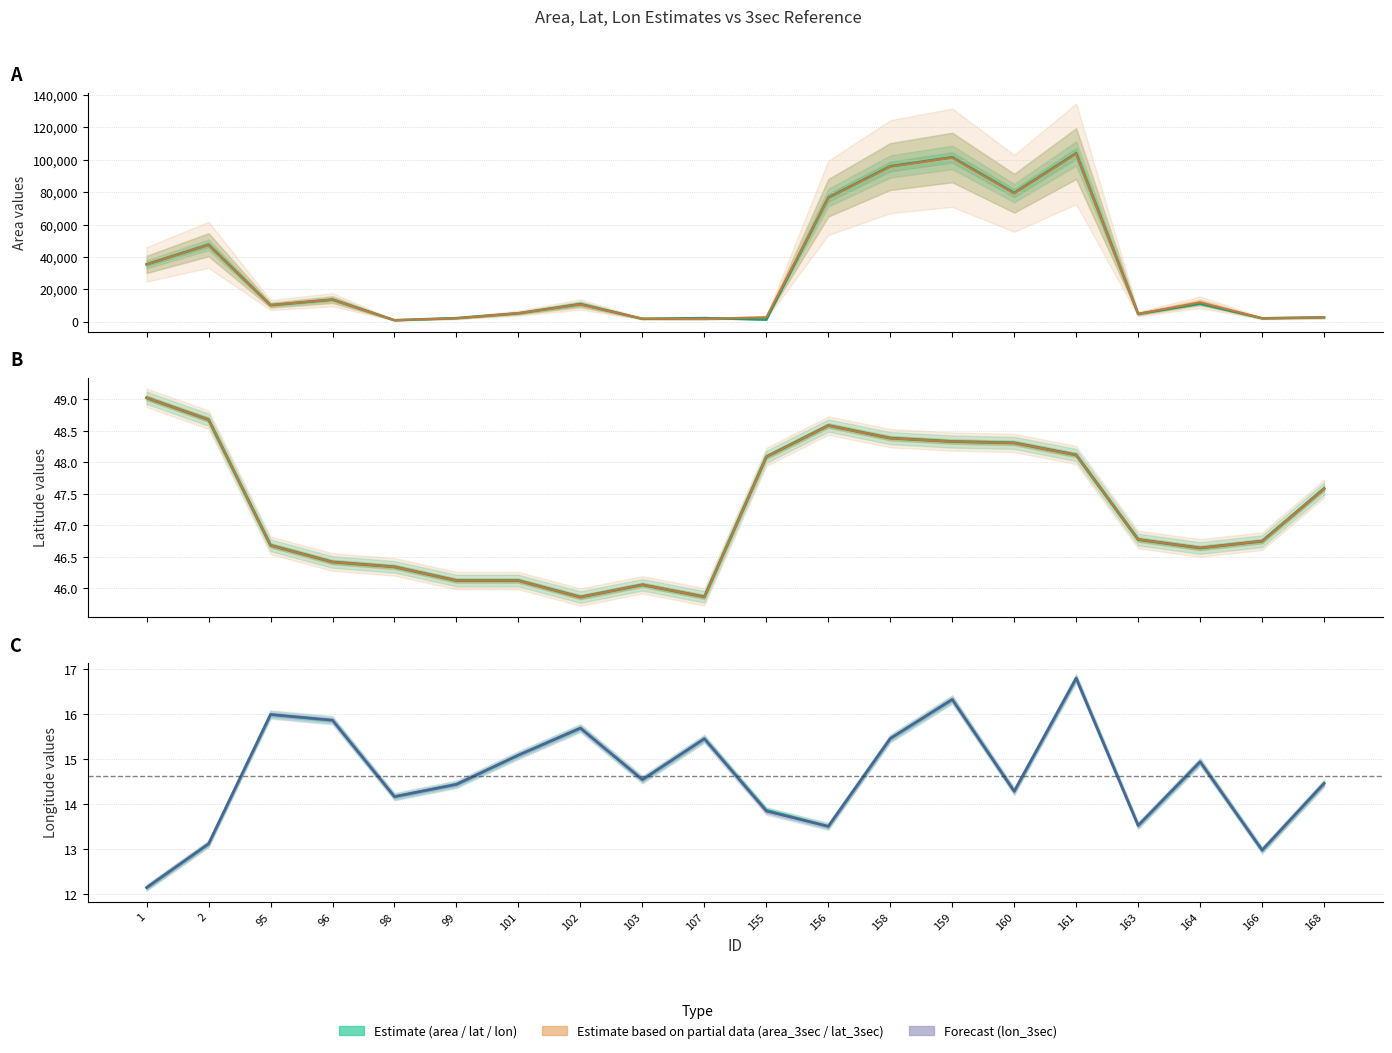

What is the minimum value shown in the chart?

12.1